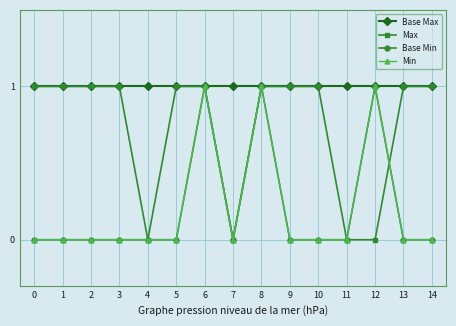

What is the total value across all series at 6?

4